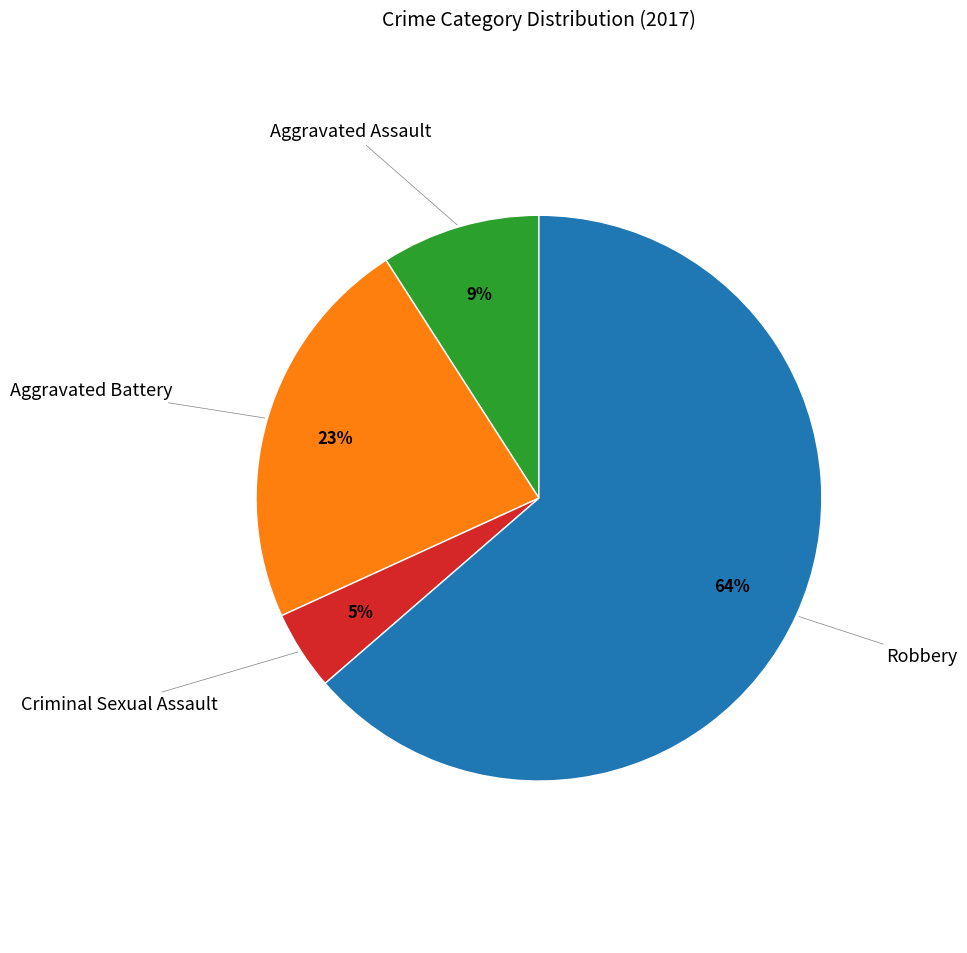

Does any single category account for the majority?

Yes